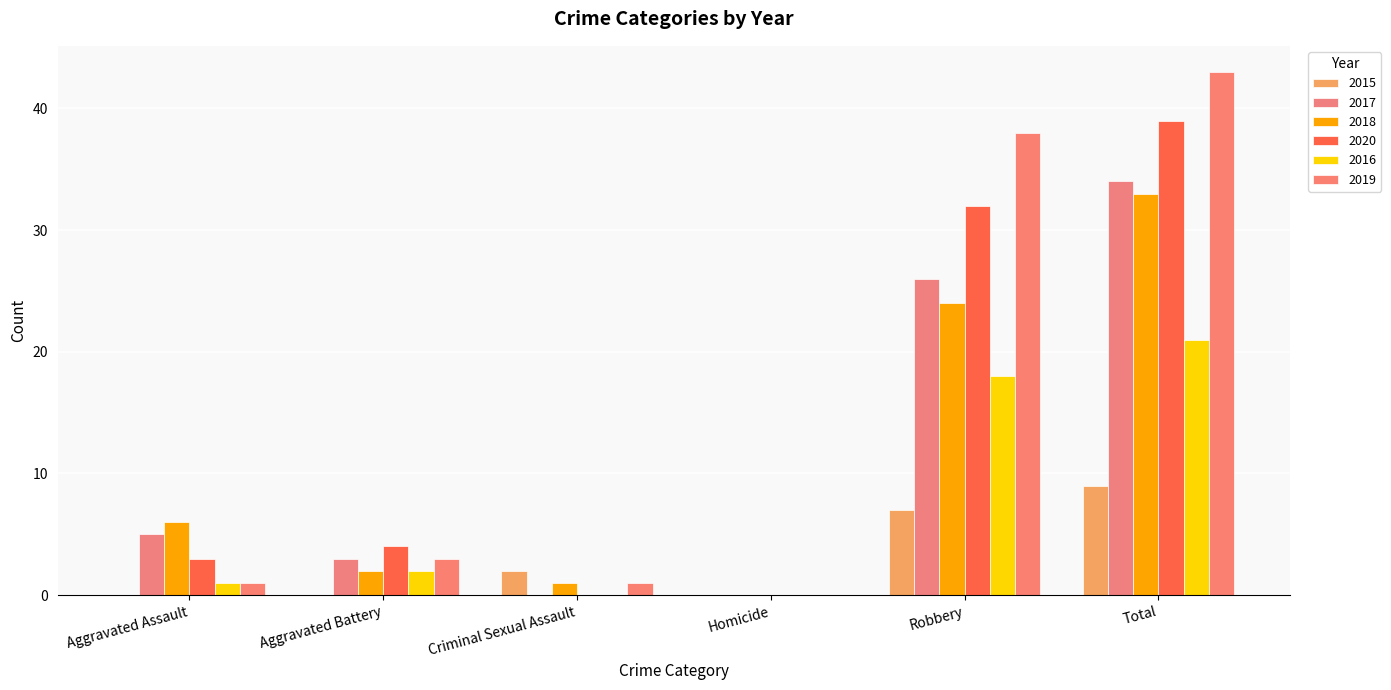

What position from the right is Aggravated Battery?

5